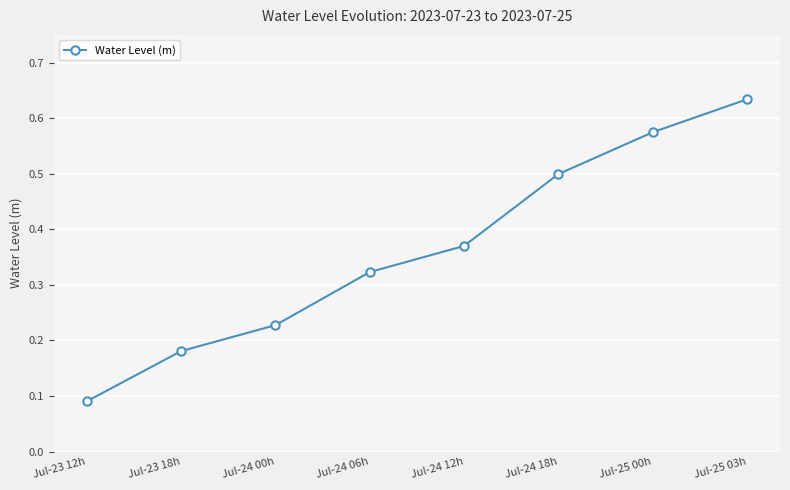

What is the difference between the maximum and second lowest values?

0.5